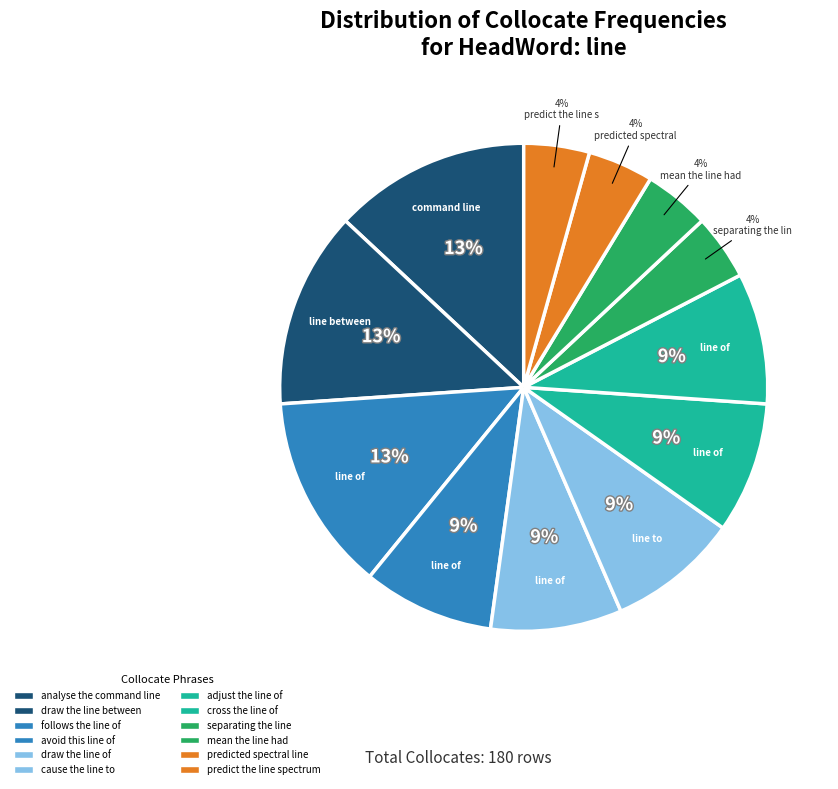

How many segments does this pie chart have?

12